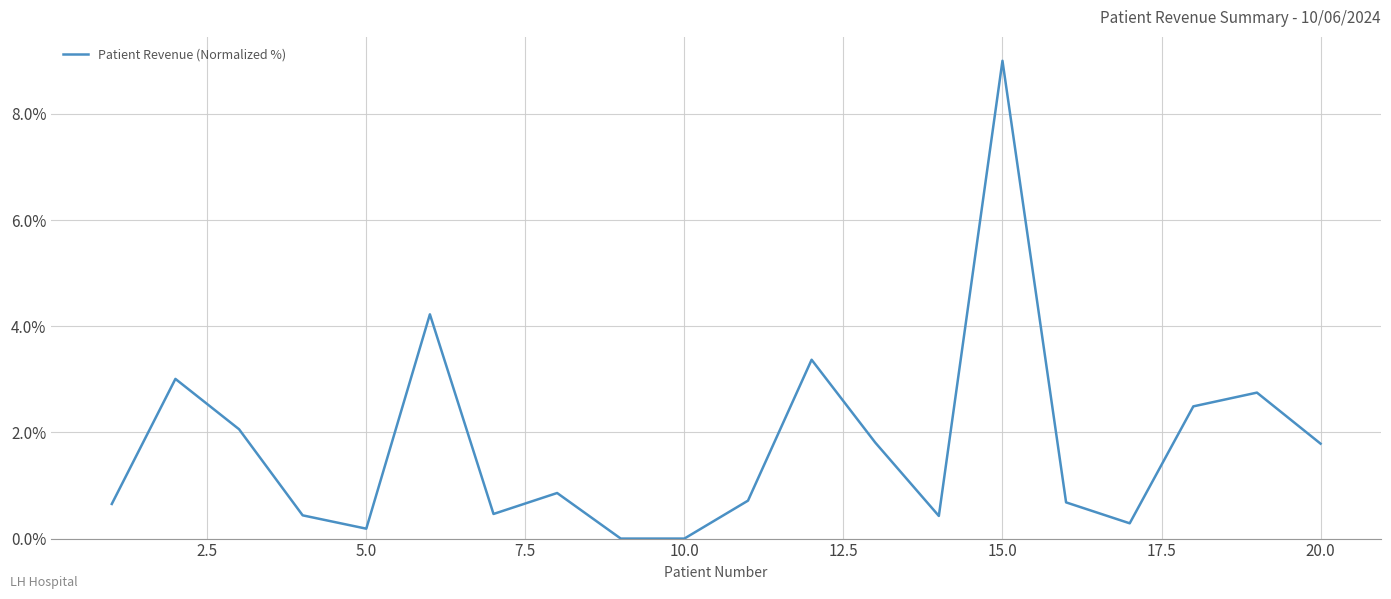

What is the maximum value shown in the chart?

9.0